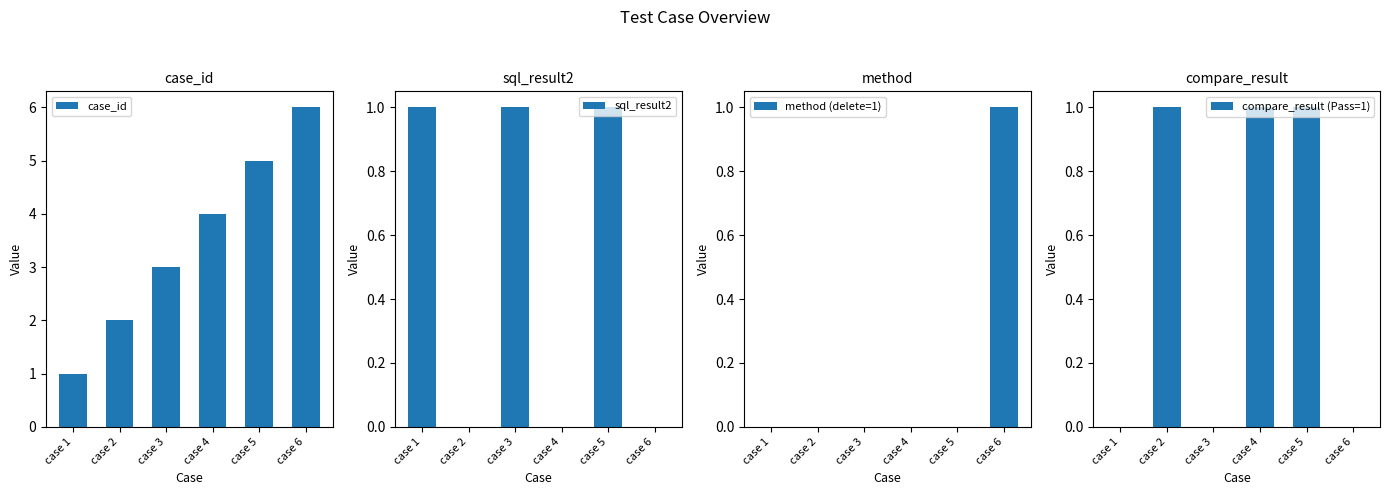

How many categories are shown in the chart?

6